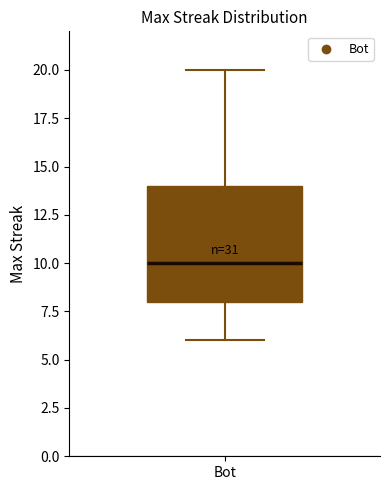

Transcribe this box plot: give where the median line is, the range the box spans, and where the two whiskers end, as read against the y-axis. The values are not printed on the chart, so give them approximately, as read against the axis.

median 10, box 8 to 14, whiskers 6 to 20